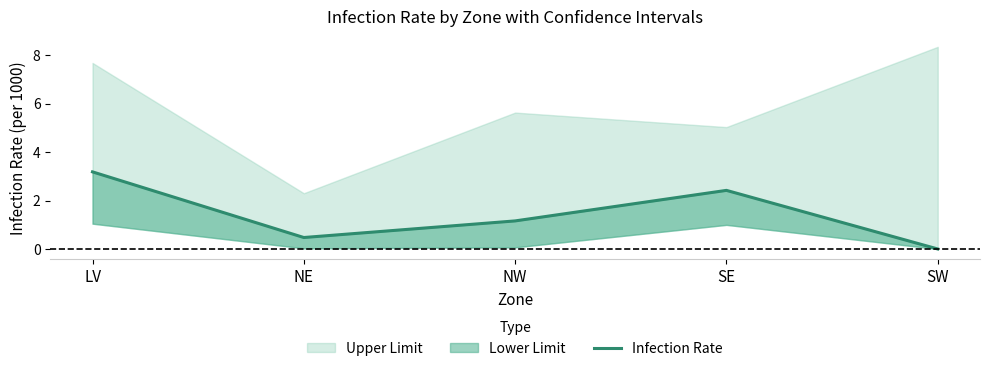

What is the ratio of the value at NW to the value at SE?

0.5